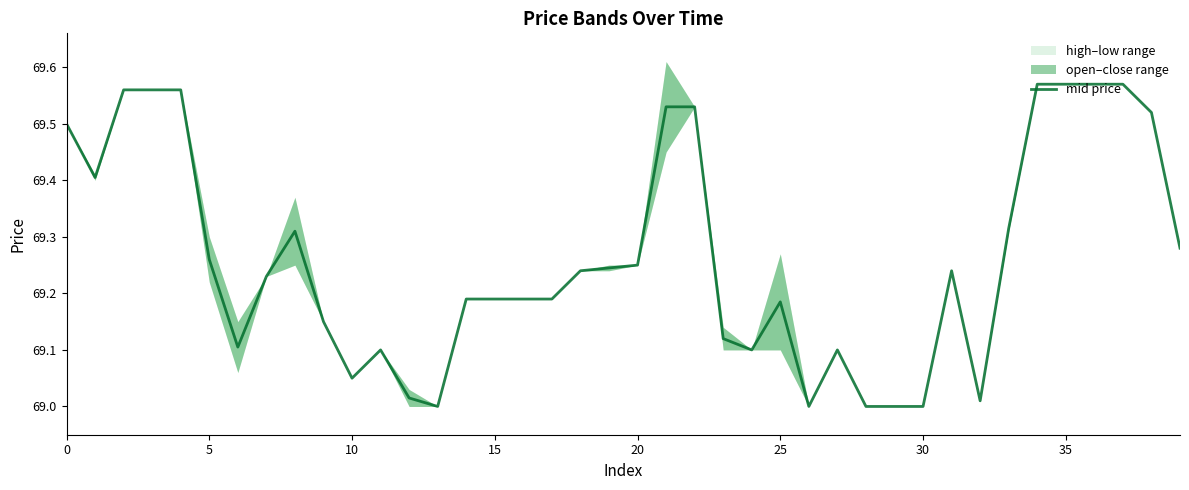

What is the ratio of the value at 32 to the value at 35?

1.0